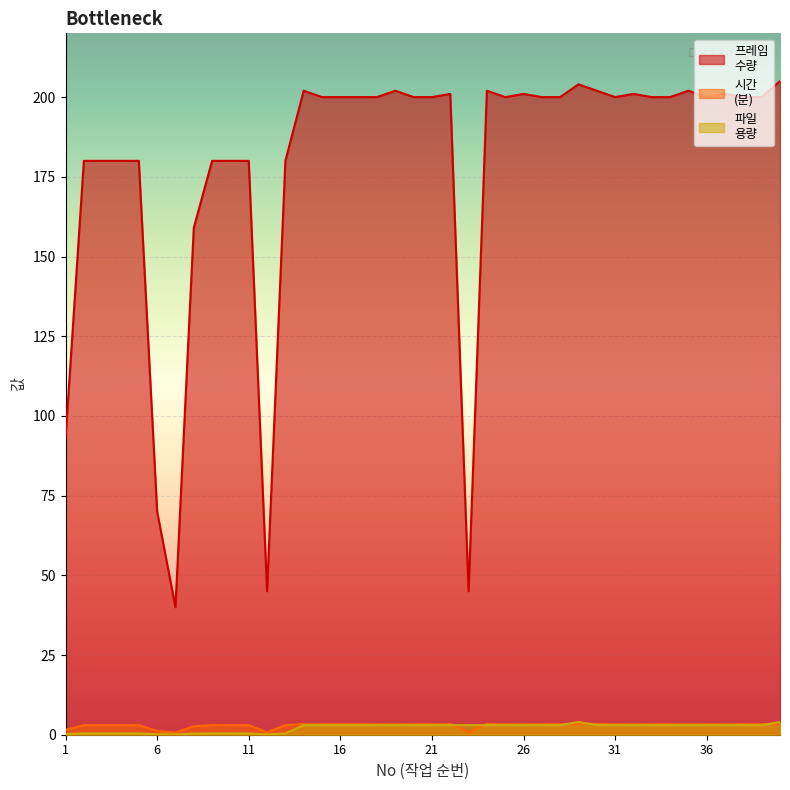

How many data points in 프레임
수량 are above 200?

11